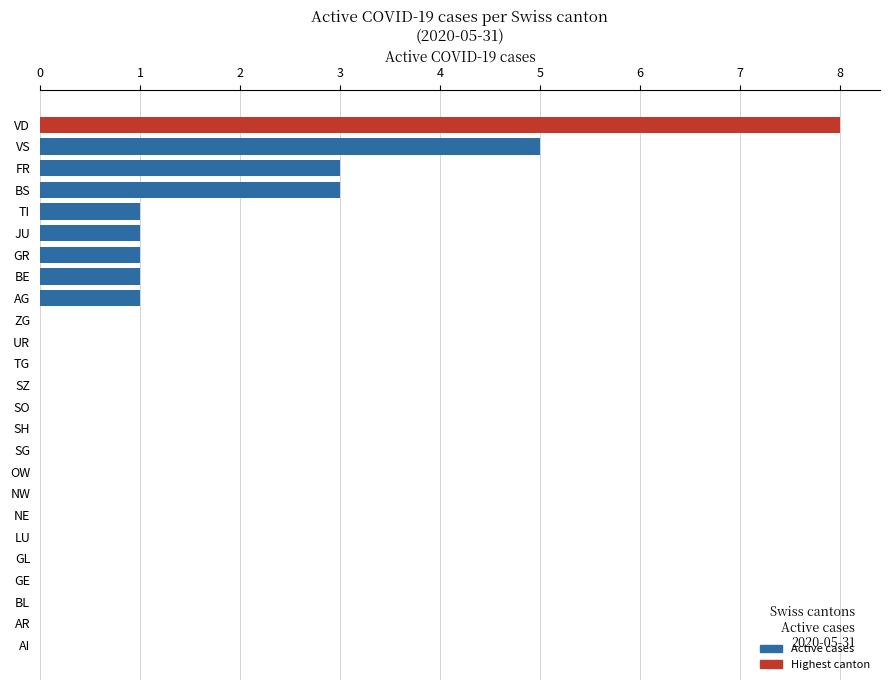

Which has a higher value, FR or ZG?

FR